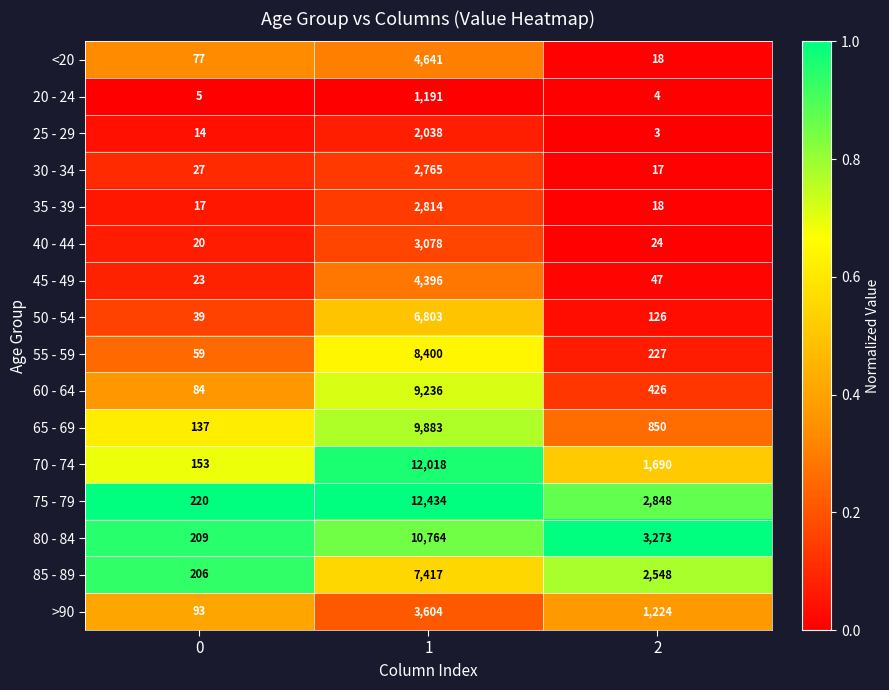

What is the spread (max minus min) of values at 1?

11243